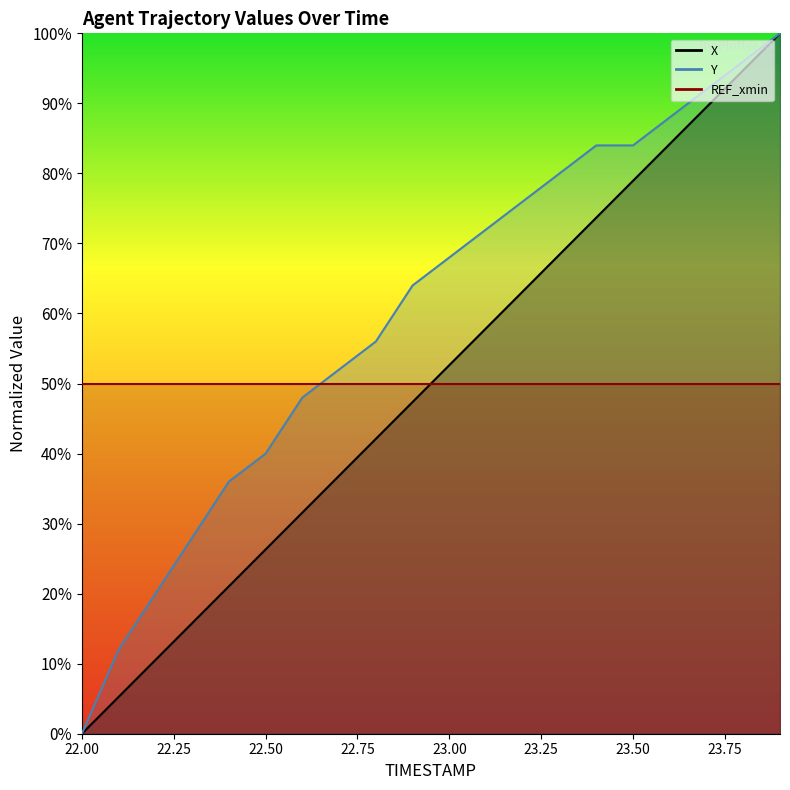

At which category does the chart reach its peak across all series?

23.9